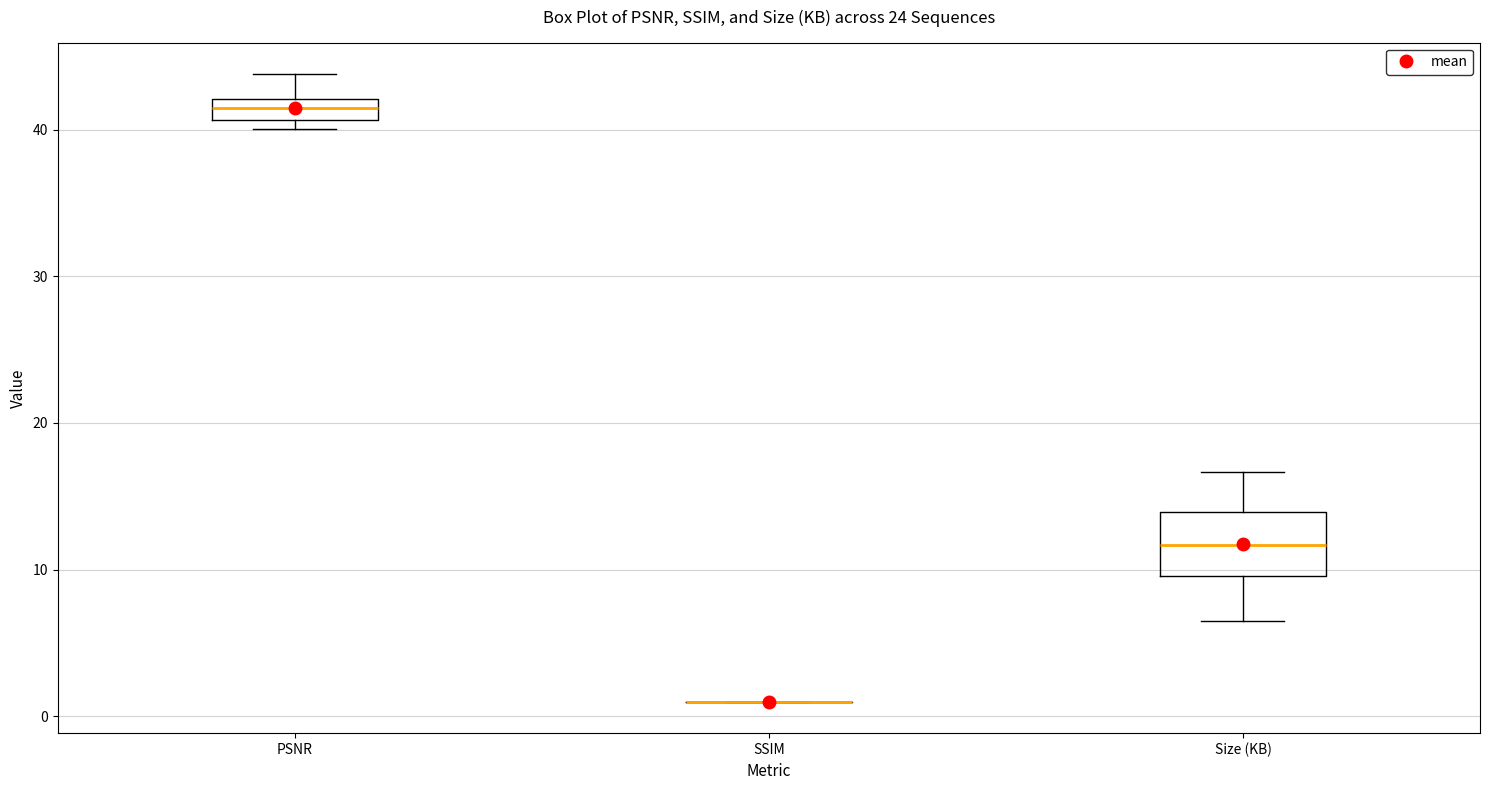

Comparing the boxes themselves (not the whiskers), which one is the tallest?

Size (KB)